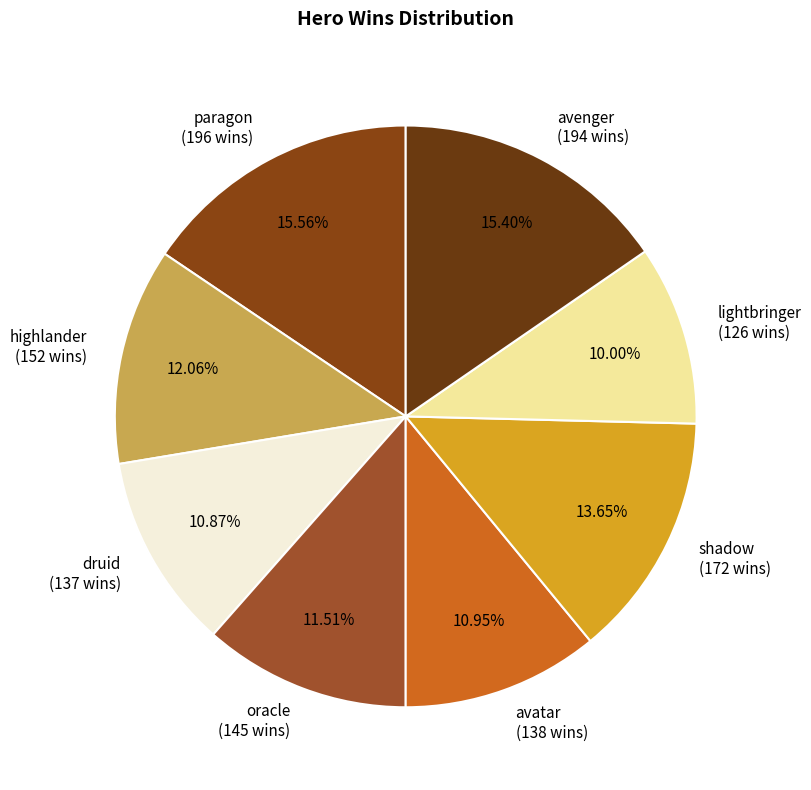

The paragon slice represents 29% of the pie. True or false?

False